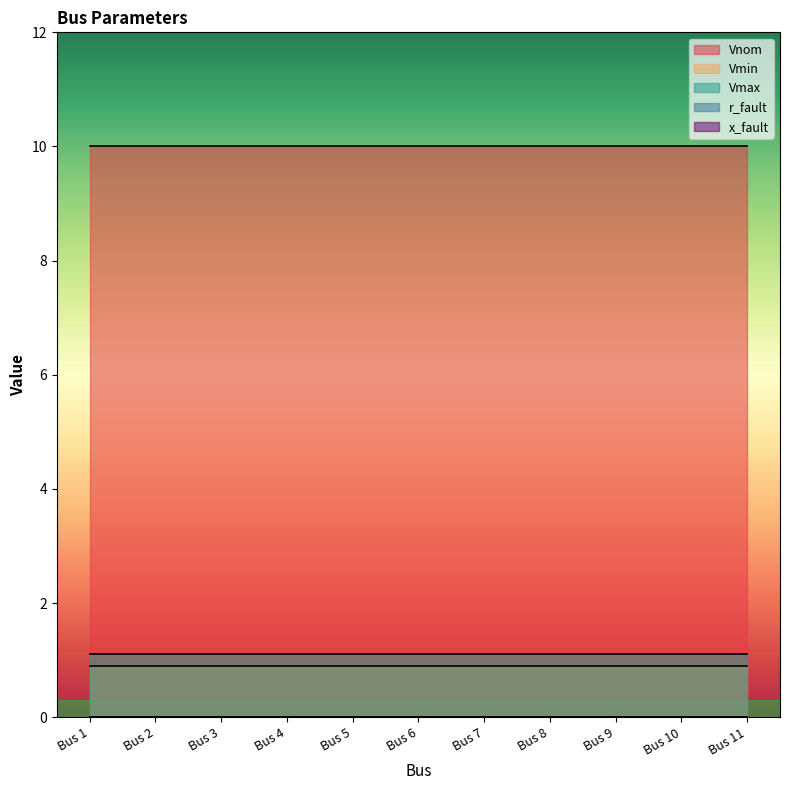

True or false: x_fault has more than 1 interior local peaks.

False